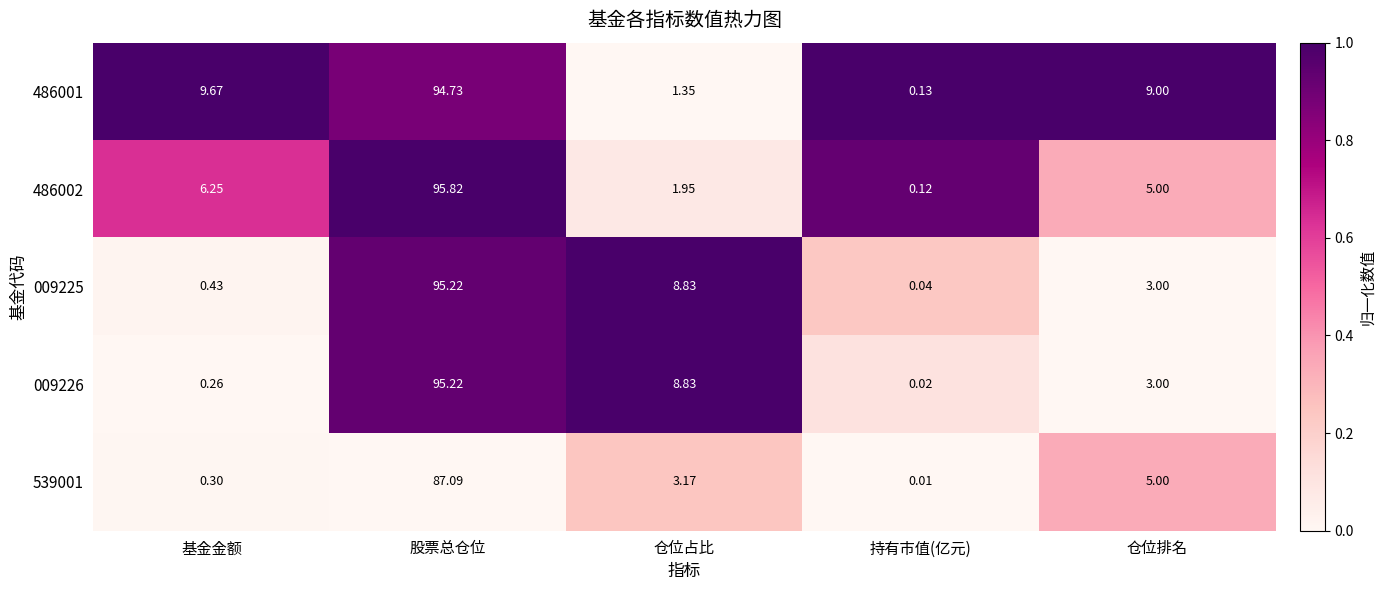

Is the value of 009226 at 持有市值(亿元) greater than the value of 486001 at 持有市值(亿元)?

No